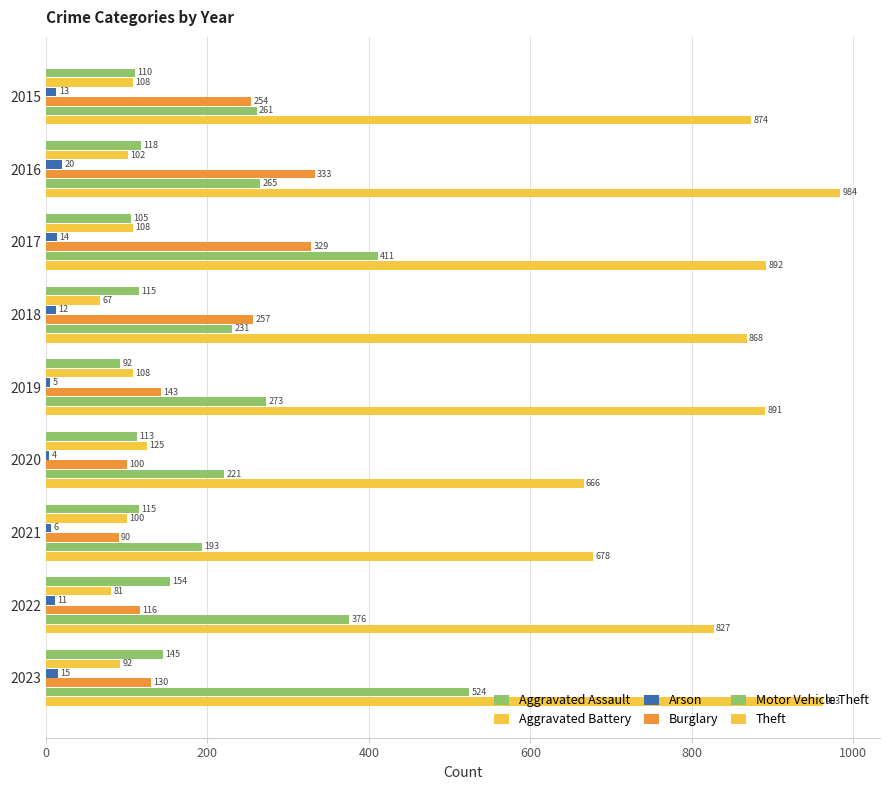

How many data points in Motor Vehicle Theft are less than 265?

4